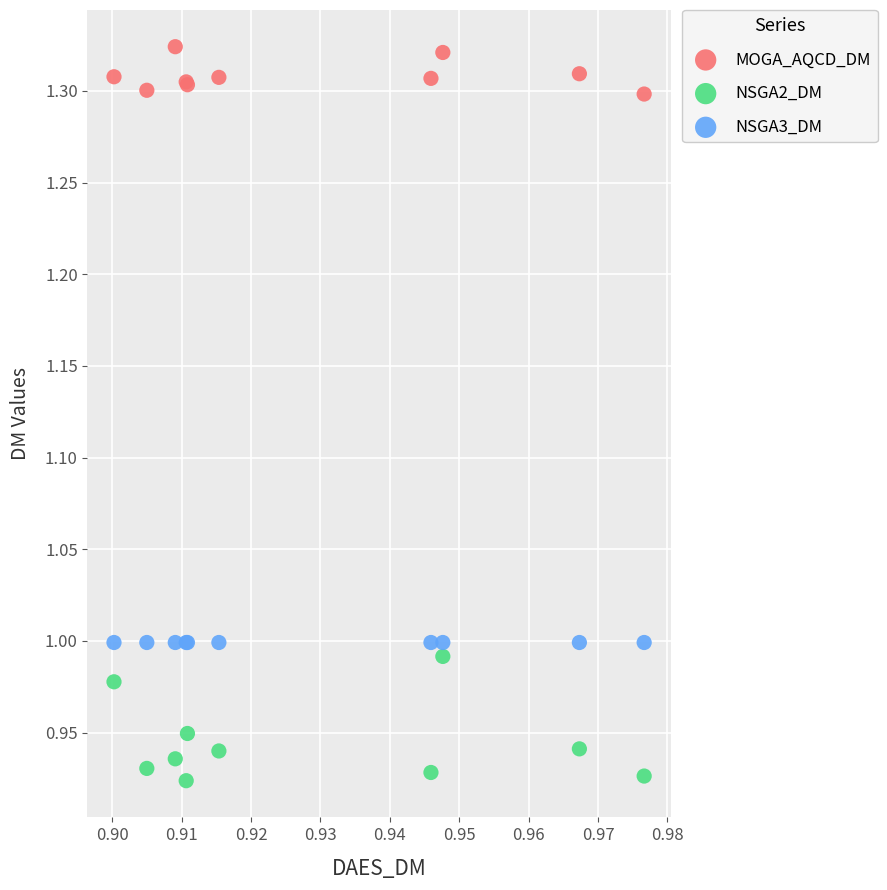

Which series contains the highest Y value?

MOGA_AQCD_DM